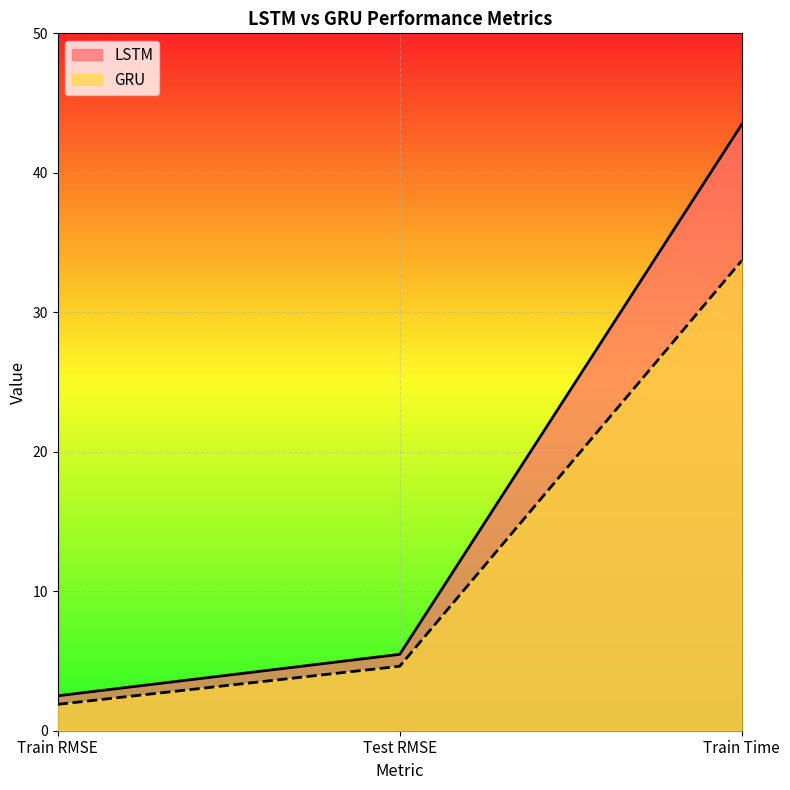

How many values in the LSTM series are below 5?

1